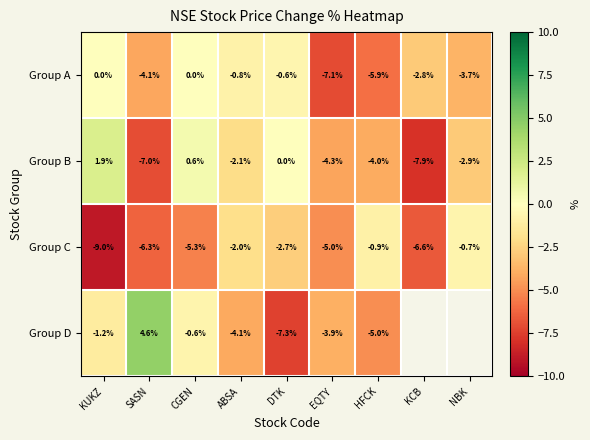

How many values in the Group A series are below -2?

5